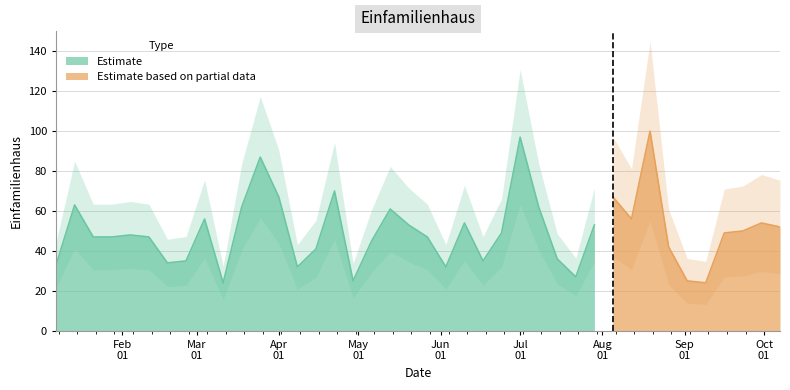

How many points are higher than both their immediate neighbors (excluding endpoints)?

11